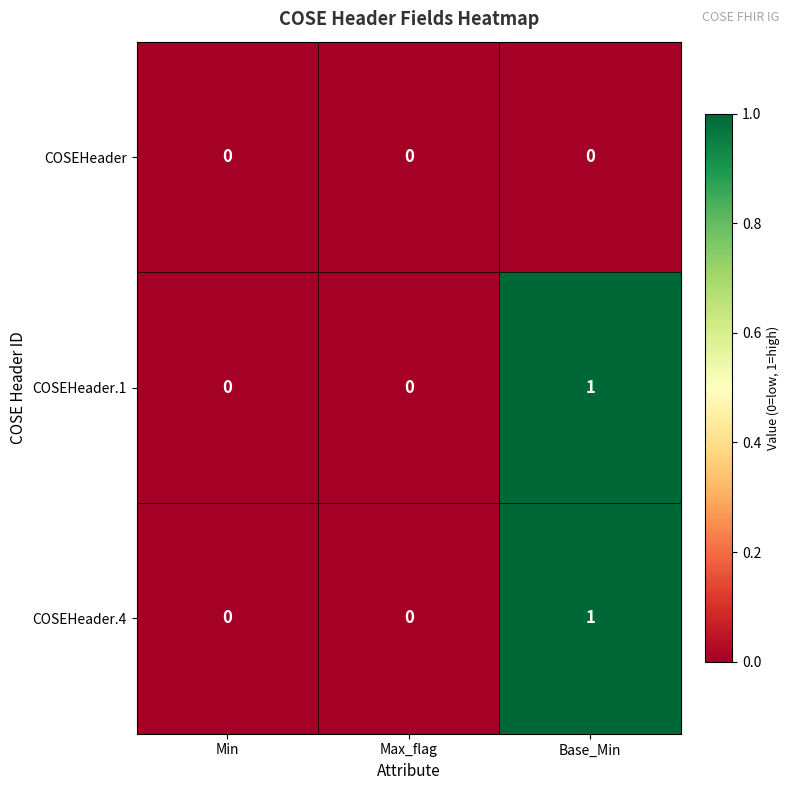

Count the COSEHeader.4 values in the range 0 to 1.

3